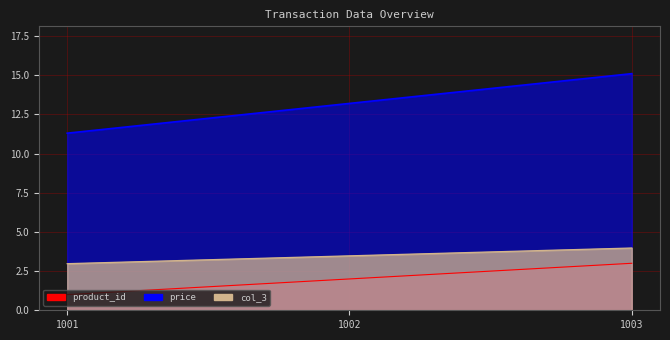

List the series in order of their peak value, lowest first.

product_id, col_3, price